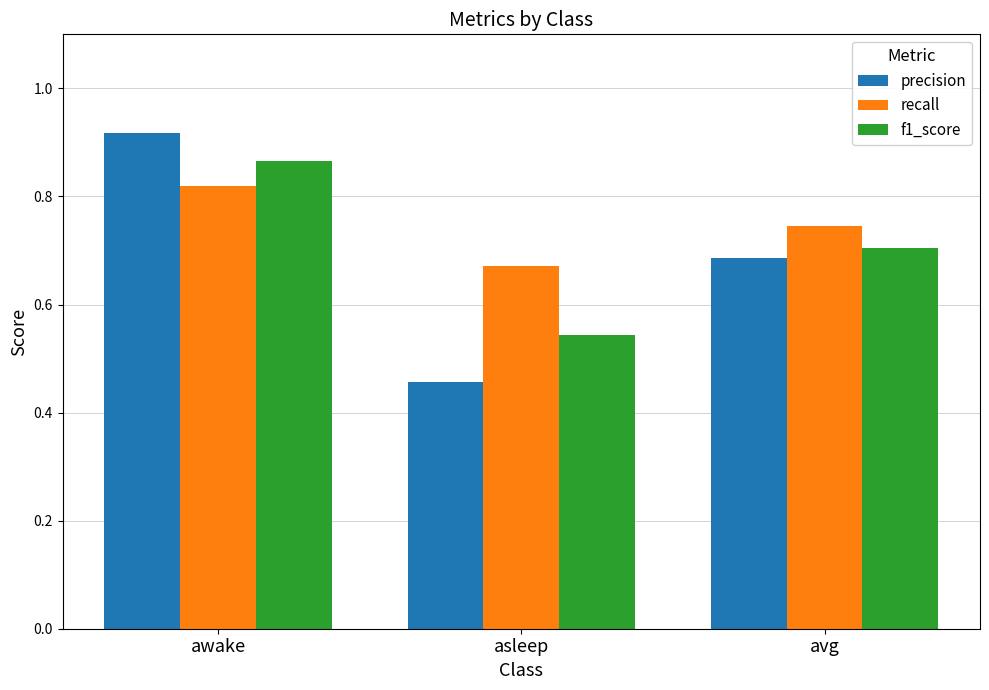

Where is precision nearest to the value 0?

asleep